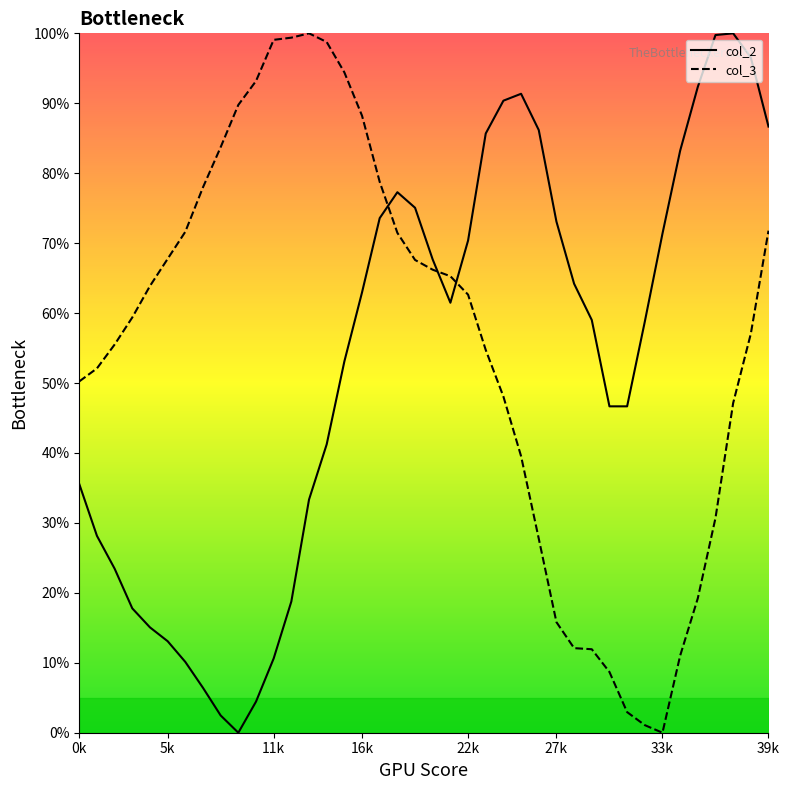

Reading left to right, what are all the values shown in this chart?

col_2: 35.6	28.1	23.5	17.8	15.1	13.1	10.1	6.4	2.5	0.0	4.4	10.6	18.8	33.3	41.2	53.1	63.0	73.6	77.3	75.1	67.7	61.5	70.4	85.7	90.4	91.4	86.2	73.1	64.2	59.0	46.7	46.7	58.8	71.4	83.2	92.3	99.8	100.0	96.5	86.7
col_3: 50.2	52.1	55.5	59.4	63.9	67.8	71.6	78.0	83.7	89.8	93.2	99.1	99.4	100.0	98.8	94.4	88.2	78.8	71.5	67.6	66.2	65.3	62.6	54.7	48.1	39.5	27.8	15.8	12.1	11.9	8.7	2.9	1.1	0.0	11.0	19.2	30.7	47.1	57.1	71.8